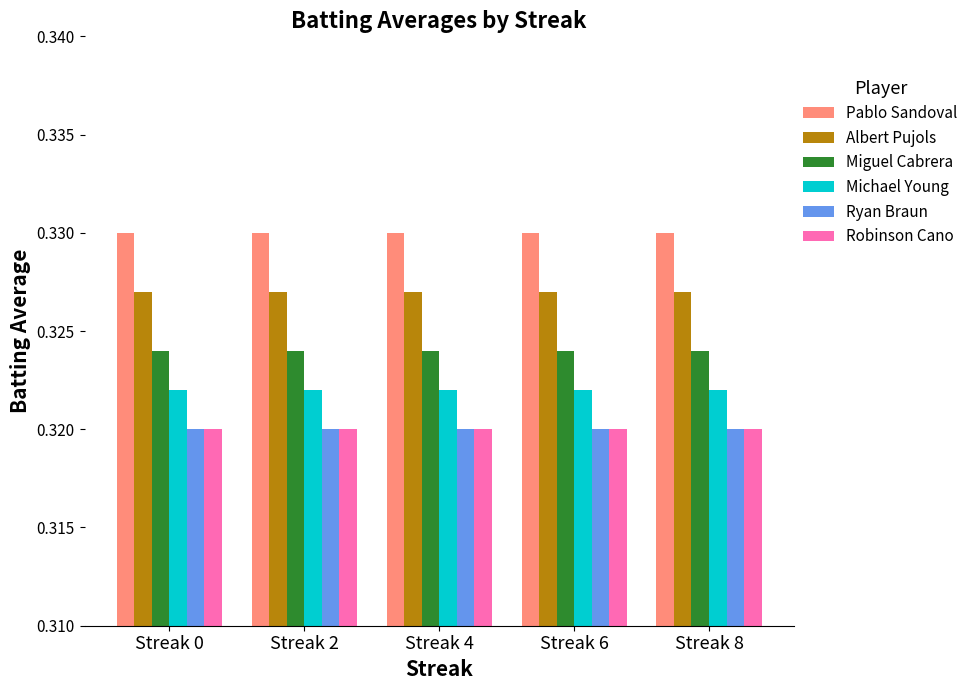

What is the sum of the Robinson Cano values at Streak 4 and Streak 0?

0.6